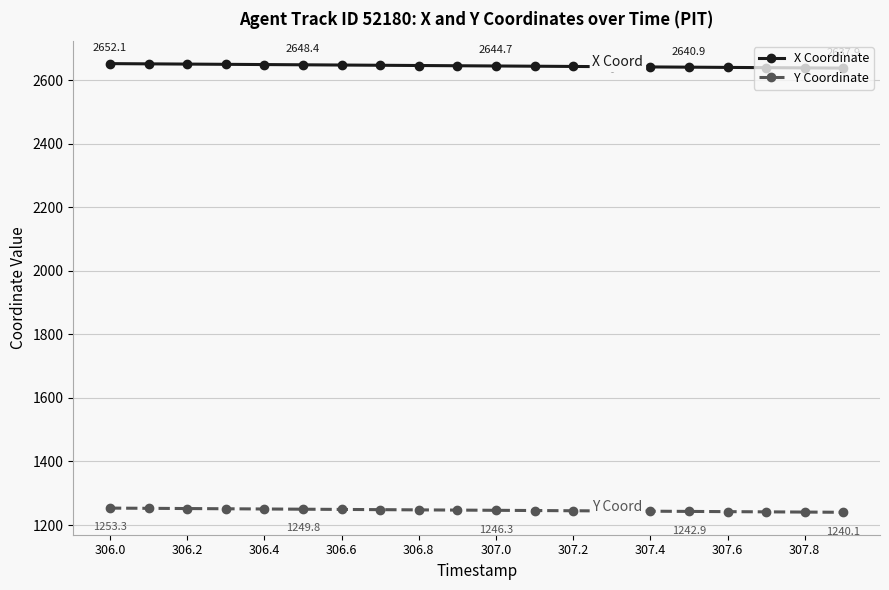

At how many categories does at least one series exceed 1269?

20